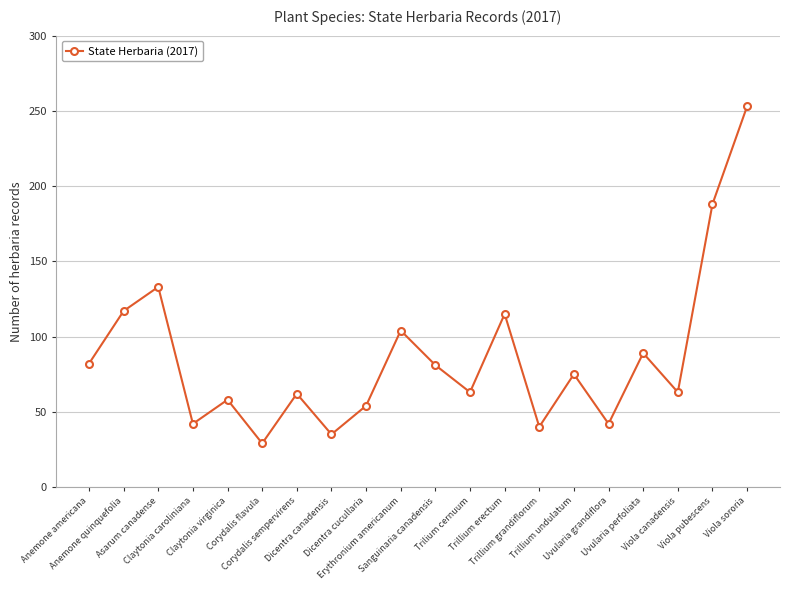

What is the difference between the maximum and second lowest values?

218